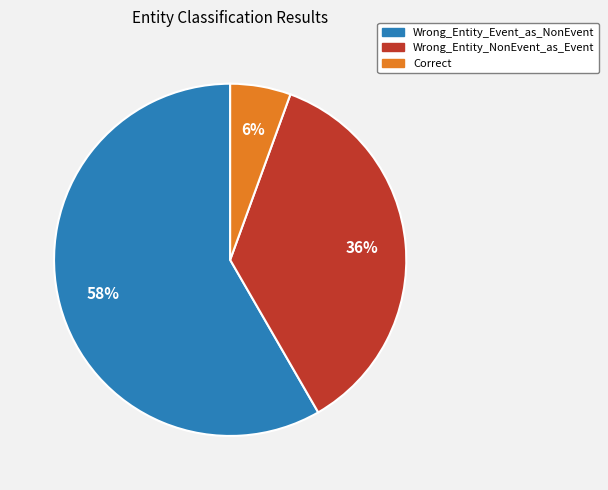

Which slice is the smallest?

Correct